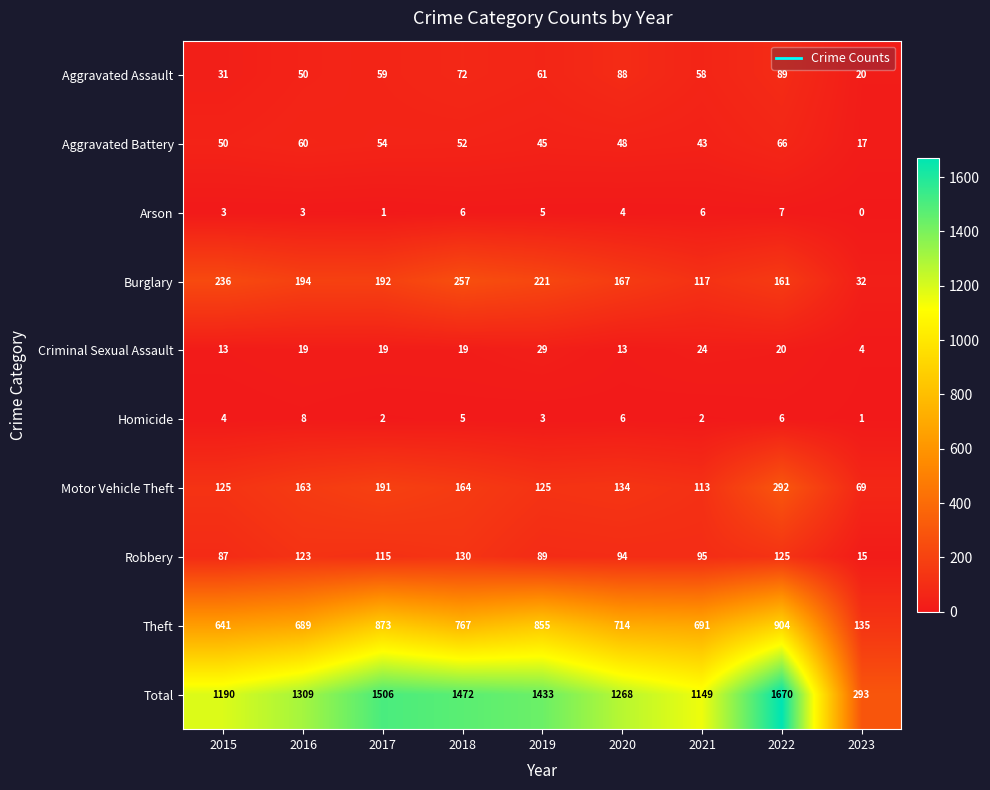

What is the total value across all series at 2018?

2944